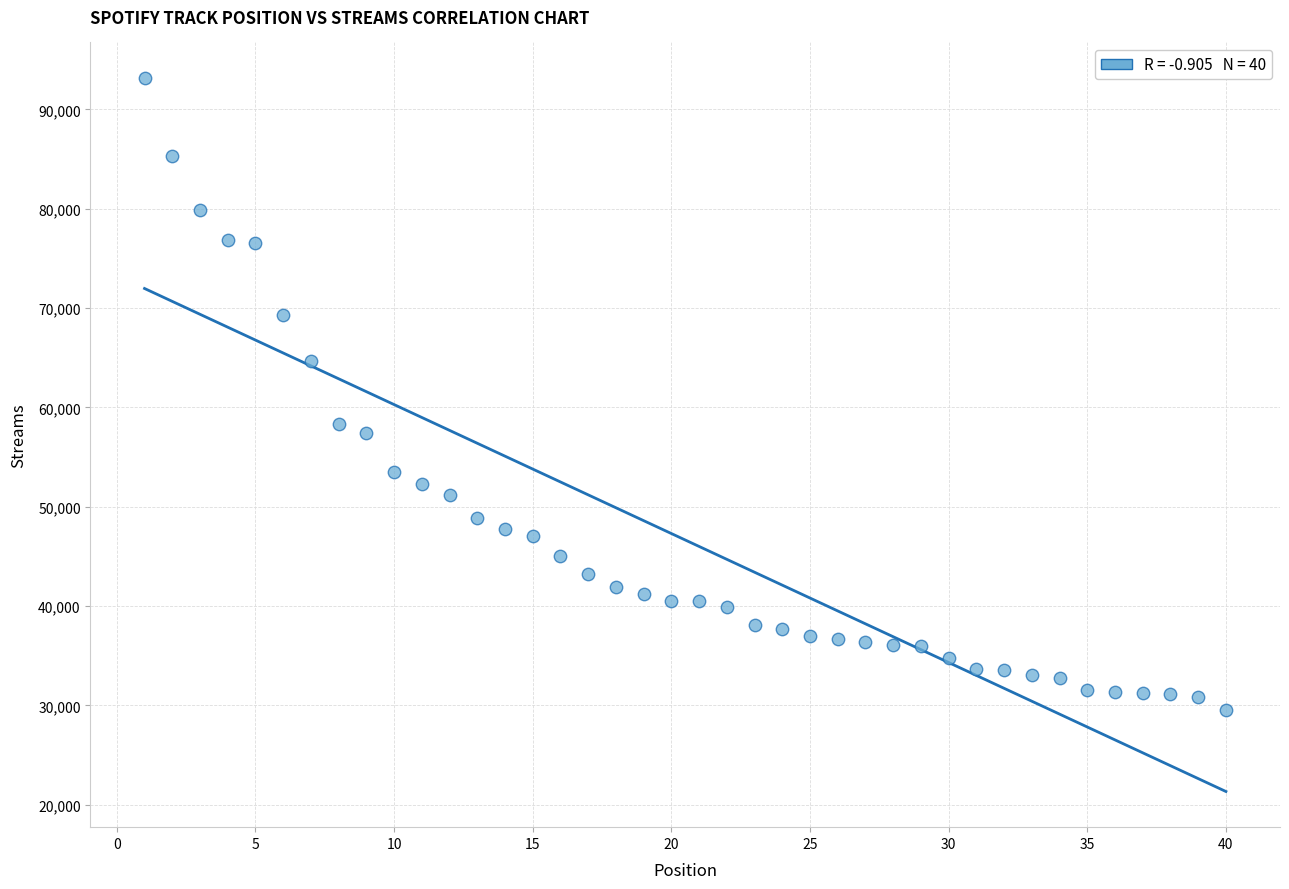

What is the range of X values (max minus min)?

39